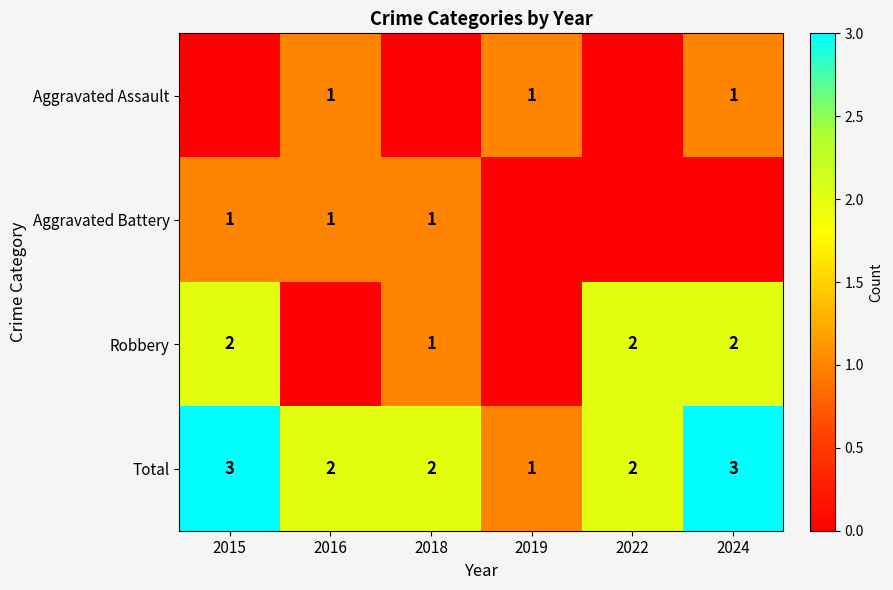

True or false: Total has a value of 2 at 2016.

True